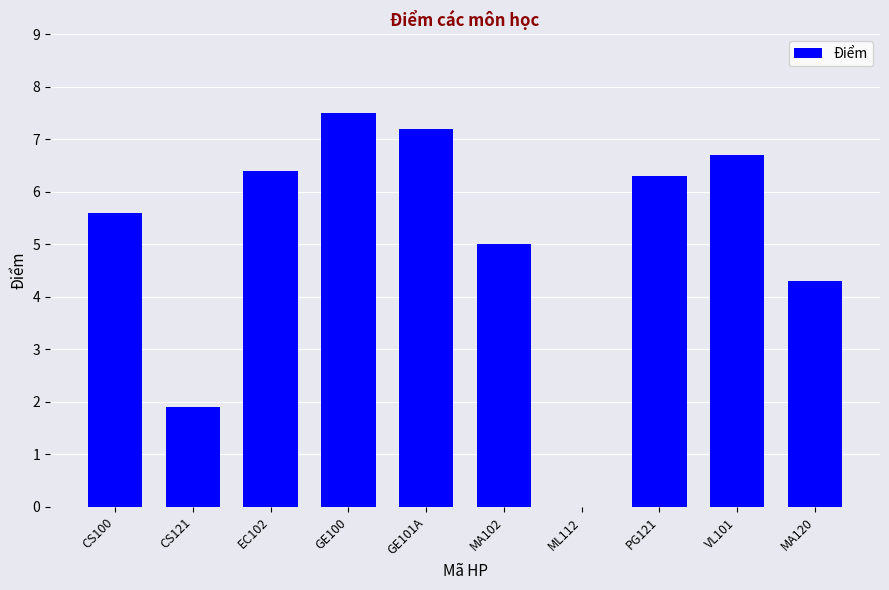

True or false: the data shows 5.6 at CS100.

True